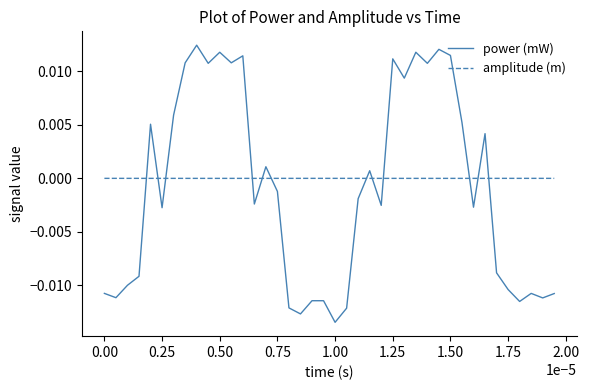

How many times do amplitude (m) and power (mW) cross each other?

12